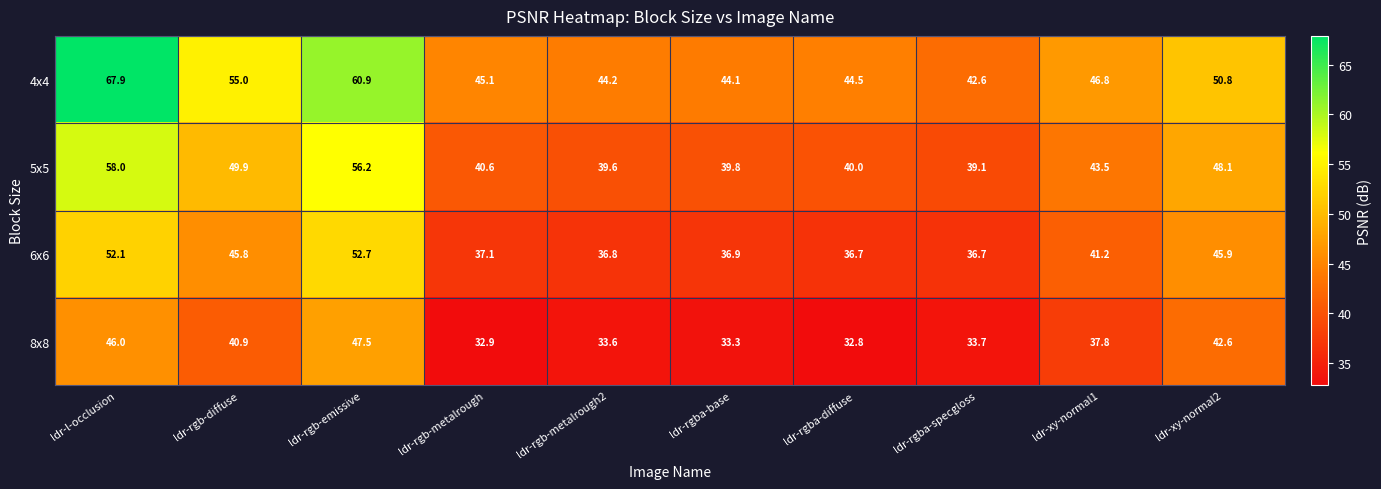

List the series in order of their overall mean, lowest first.

8x8, 6x6, 5x5, 4x4